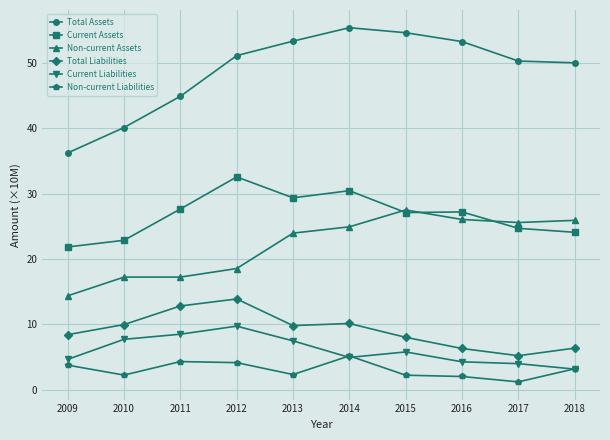

What is the sum of all Current Liabilities values?

60.3